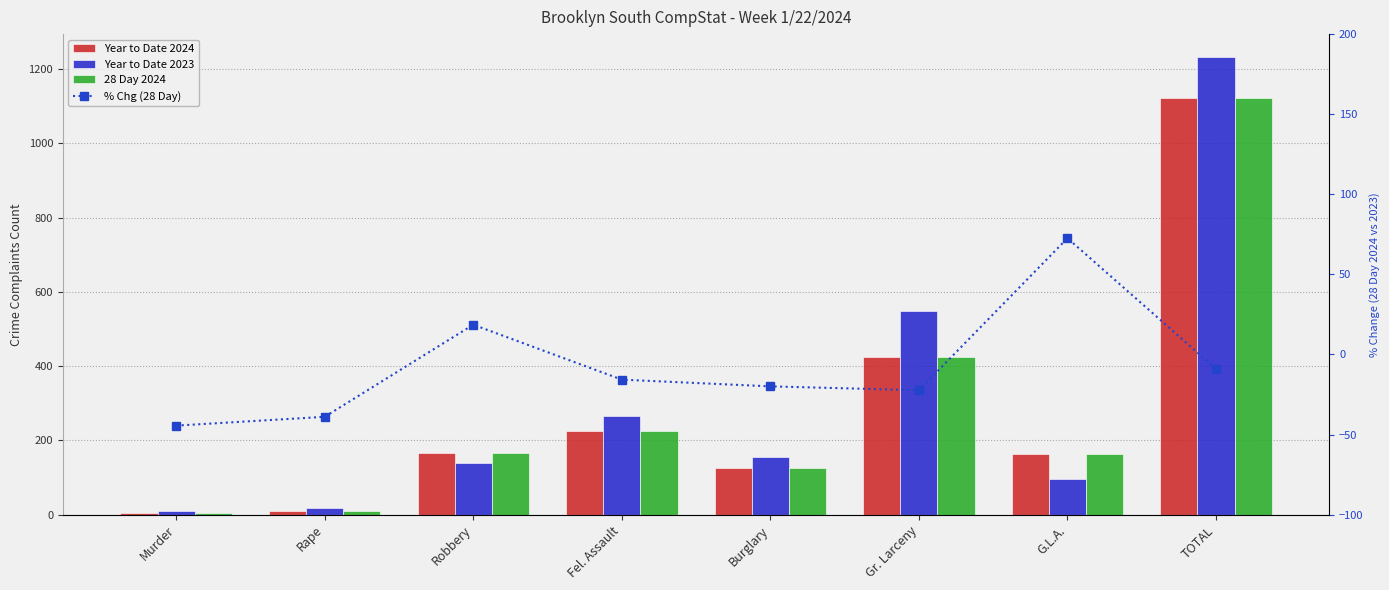

Where does the Year to Date 2024 series first go above 166?

Fel. Assault